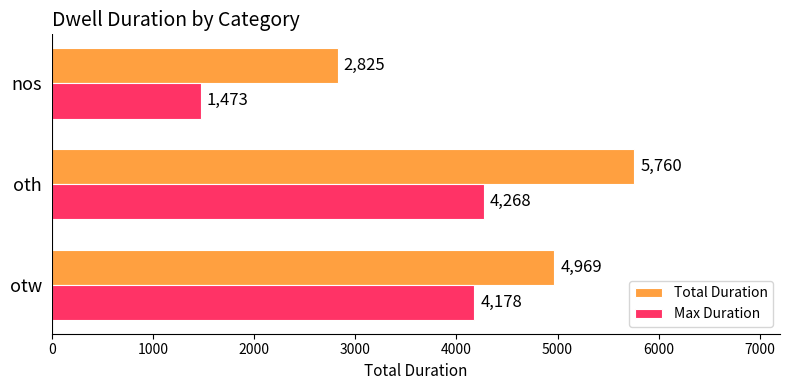

What is the maximum value shown in the chart?

5760